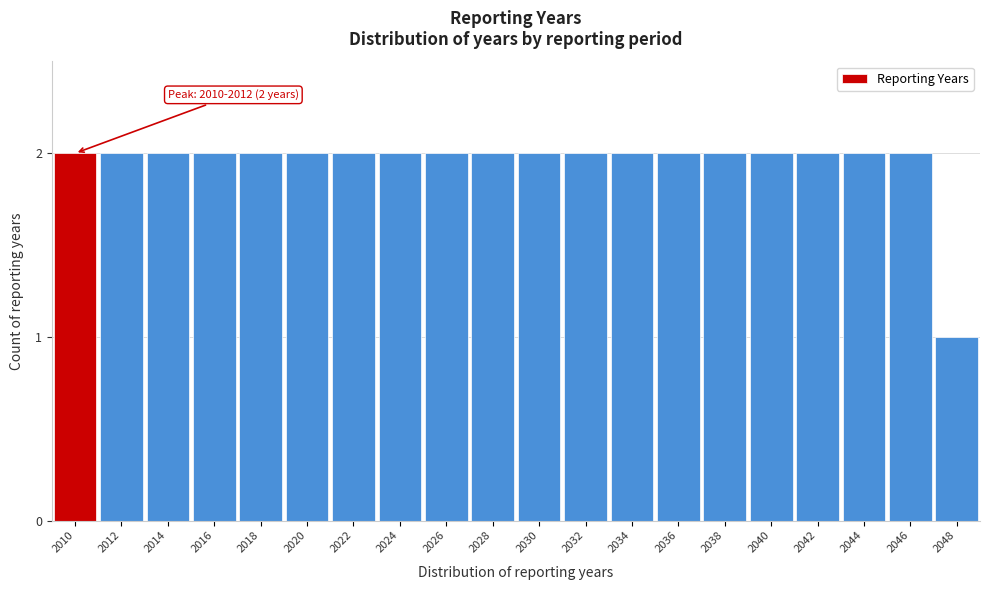

Reading right to left, extract all data points from this chart.

2048=1	2046=2	2044=2	2042=2	2040=2	2038=2	2036=2	2034=2	2032=2	2030=2	2028=2	2026=2	2024=2	2022=2	2020=2	2018=2	2016=2	2014=2	2012=2	2010=2